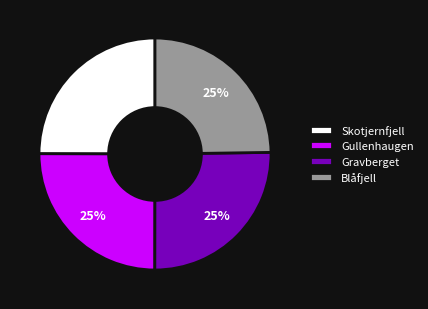

What is the ratio of the value at Gullenhaugen to the value at Blåfjell?

1.0